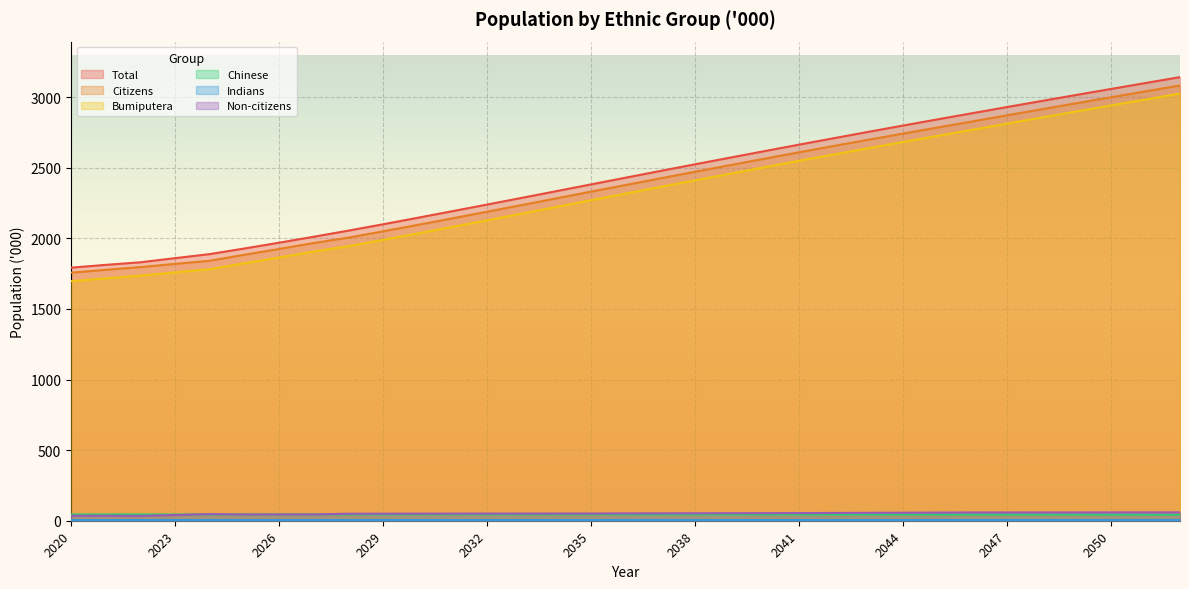

What is the difference between the second highest and minimum values in the Indians series?

0.2